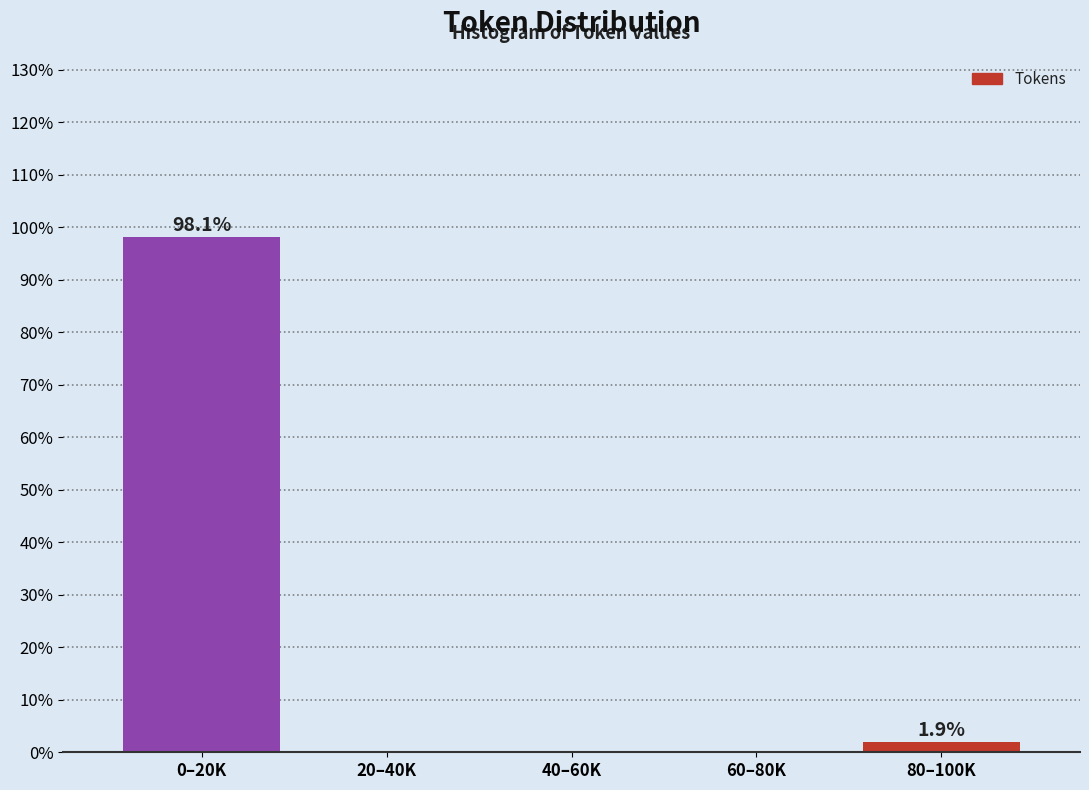

Reading left to right, list all the values displayed in this chart.

0–20K=98.1	20–40K=0.0	40–60K=0.0	60–80K=0.0	80–100K=1.9